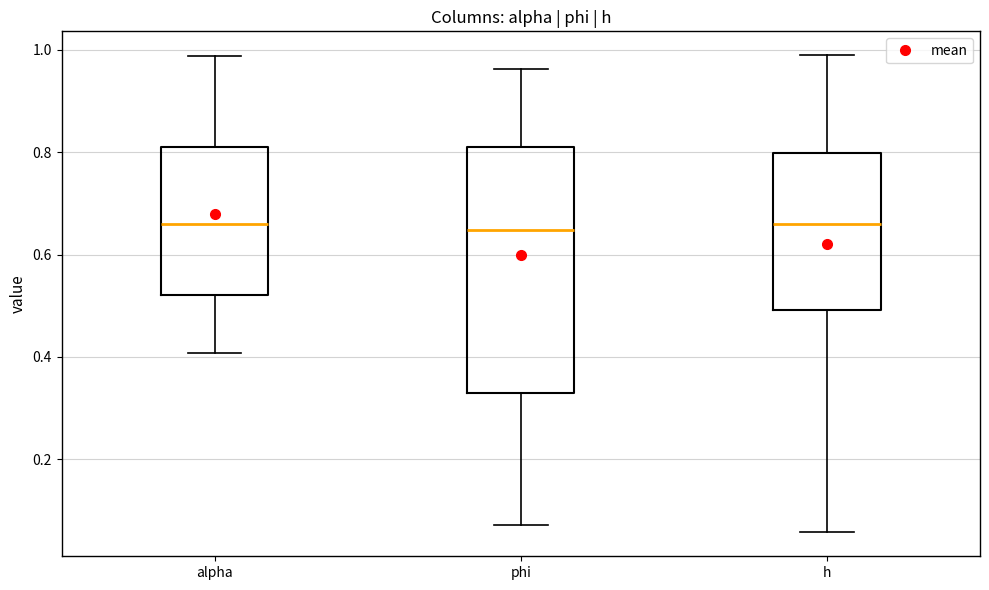

Reading left to right, transcribe this box plot: for each box, give where its median line is, the range the box spans, and where its two whiskers end, as read against the y-axis. The values are not printed on the chart, so give them approximately, as read against the axis.

alpha: median 0.66, box 0.52 to 0.82, whiskers 0.40 to 0.98
phi: median 0.64, box 0.34 to 0.82, whiskers 0.08 to 0.96
h: median 0.66, box 0.50 to 0.80, whiskers 0.06 to 0.98